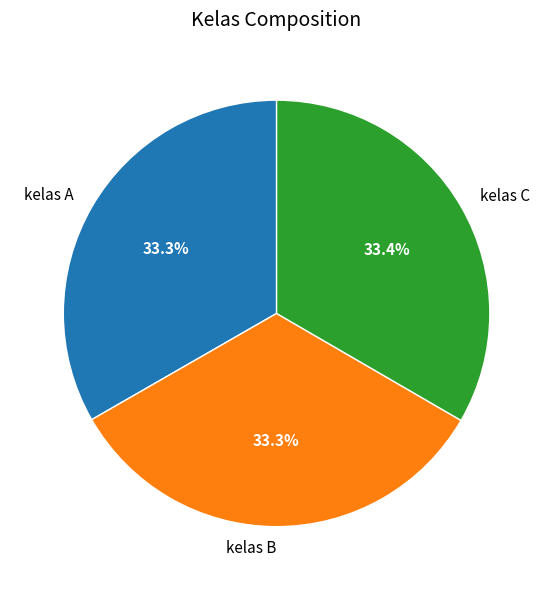

True or false: kelas C accounts for 33% of the total.

True